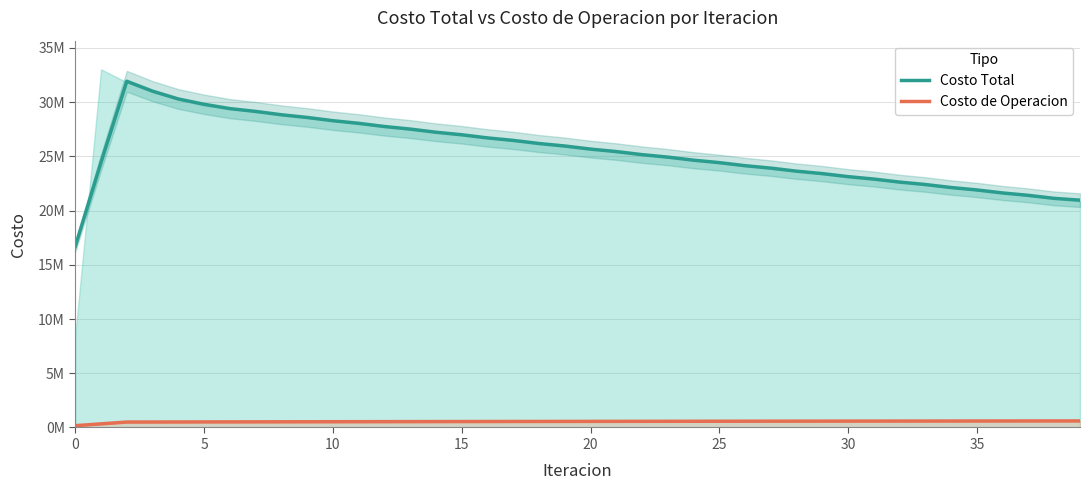

Which series has the largest range (max minus min)?

Costo Total